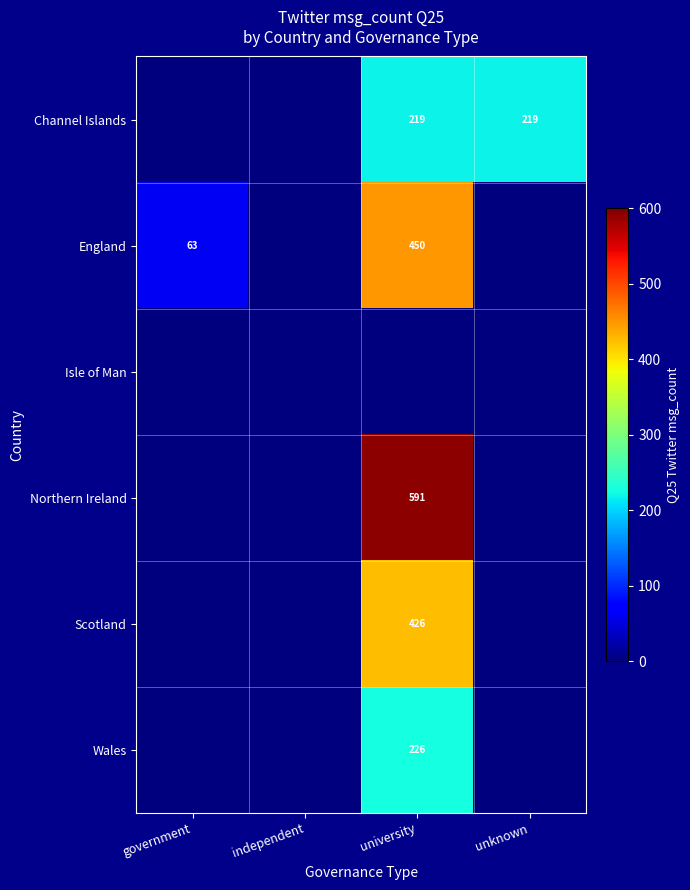

True or false: Channel Islands has a value of 219 at university.

True